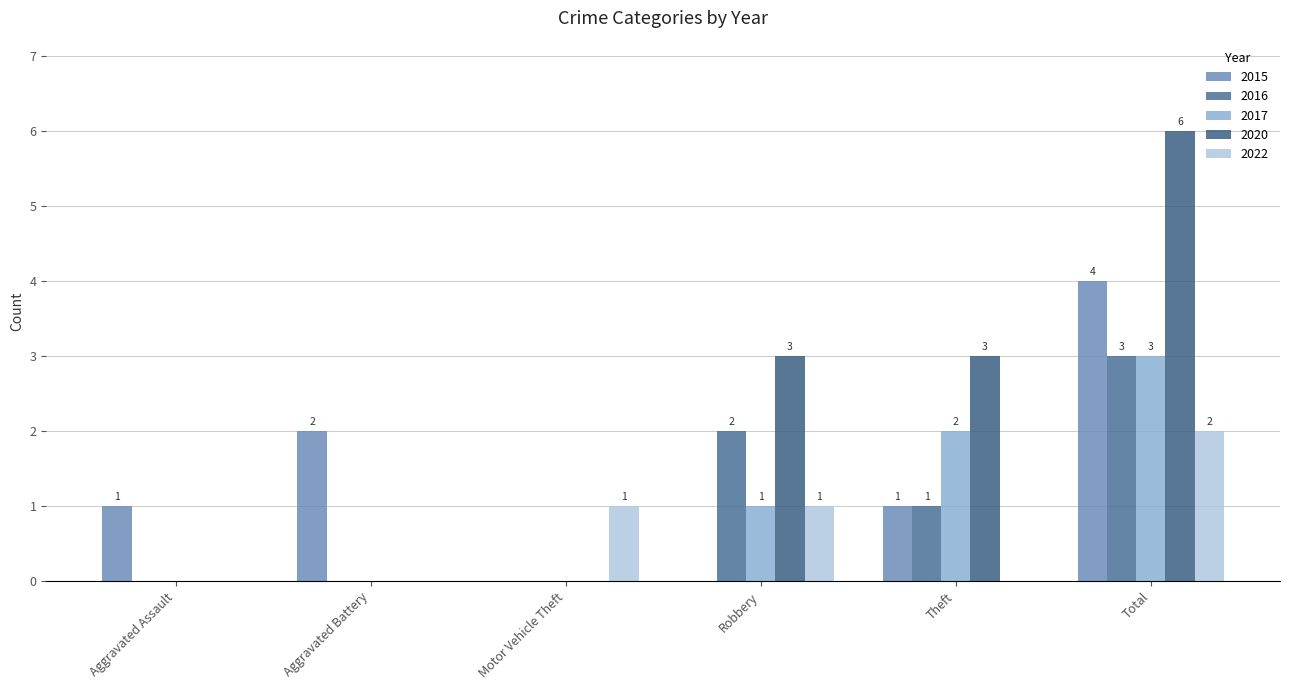

What is the maximum value for 2015?

4